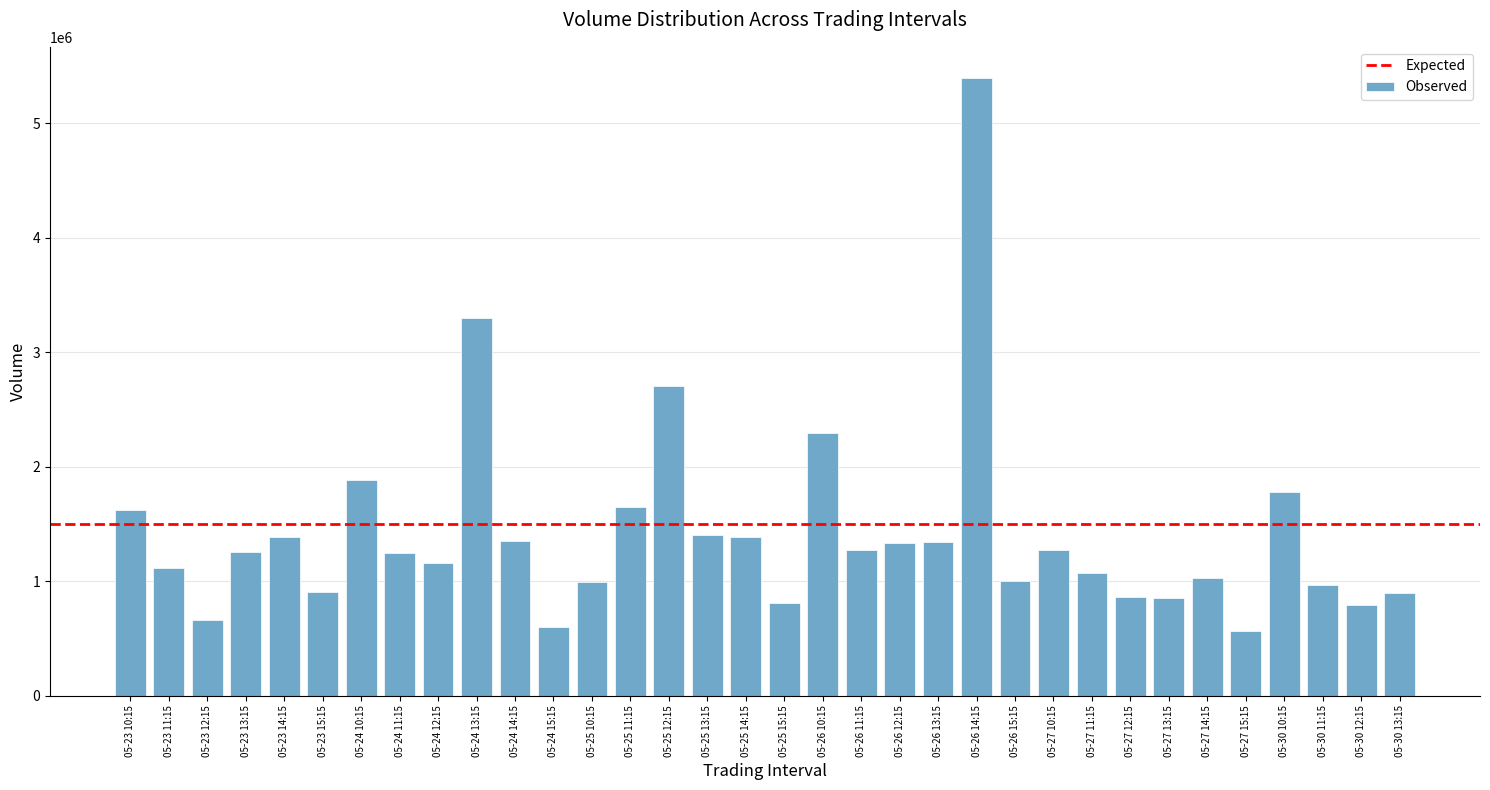

What is the difference between the maximum and minimum values?

4831990